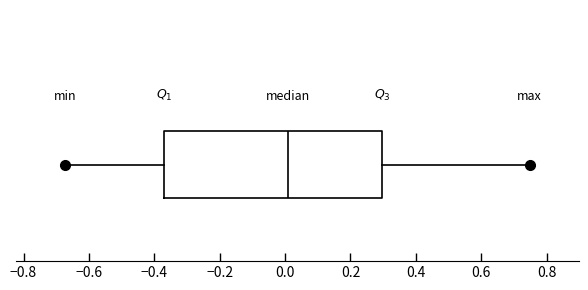

Read this box plot against the x-axis: the position of the median line, the range covered by the box, and the ends of both whiskers. The values are not printed on the chart, so give them approximately, as read against the axis.

median 0.00, box -0.36 to 0.30, whiskers -0.68 to 0.74